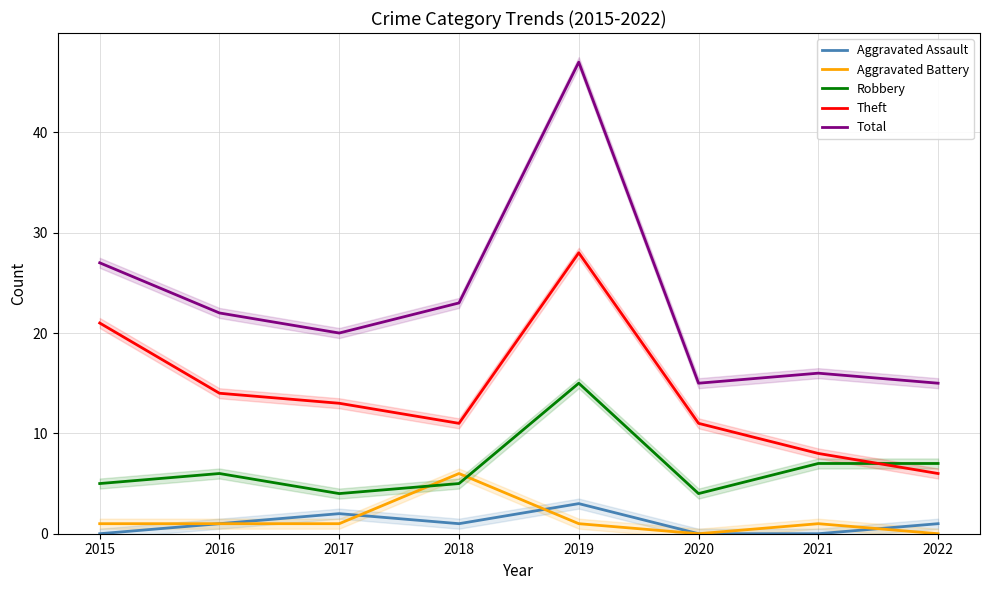

True or false: Robbery and Total intersect in this chart.

False